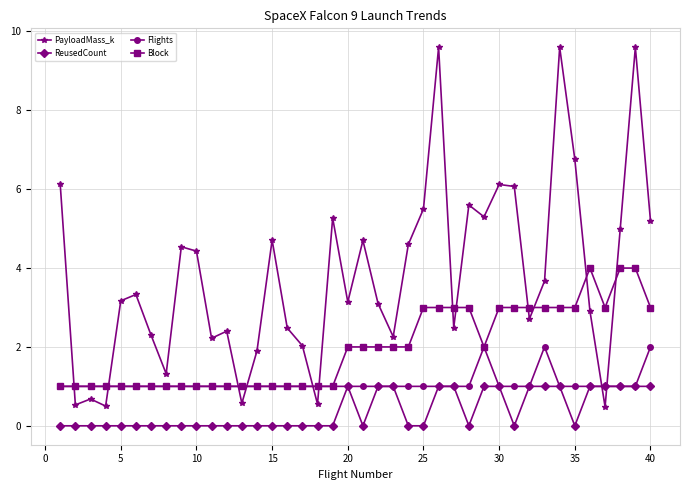

How many intersections are there between PayloadMass_k and Block?

12